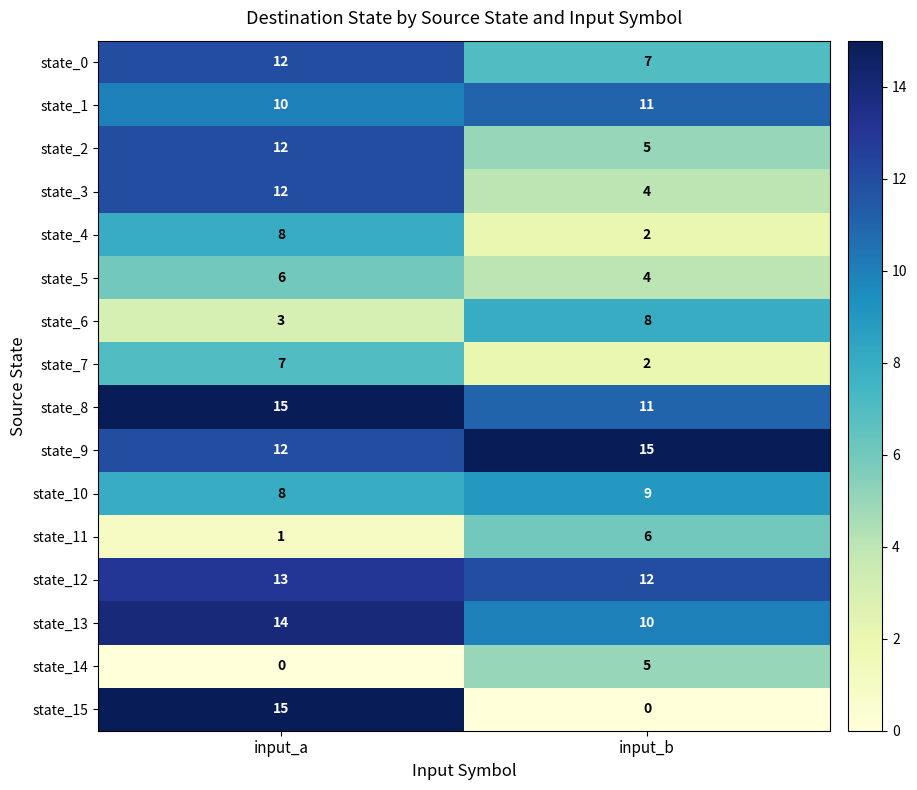

What is the difference between the maximum and minimum values in the state_2 series?

7